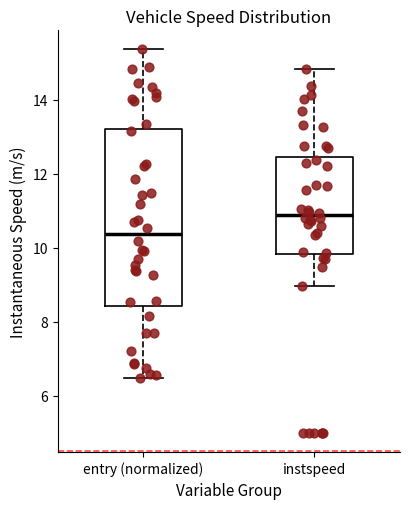

Which box has the highest median line?

instspeed